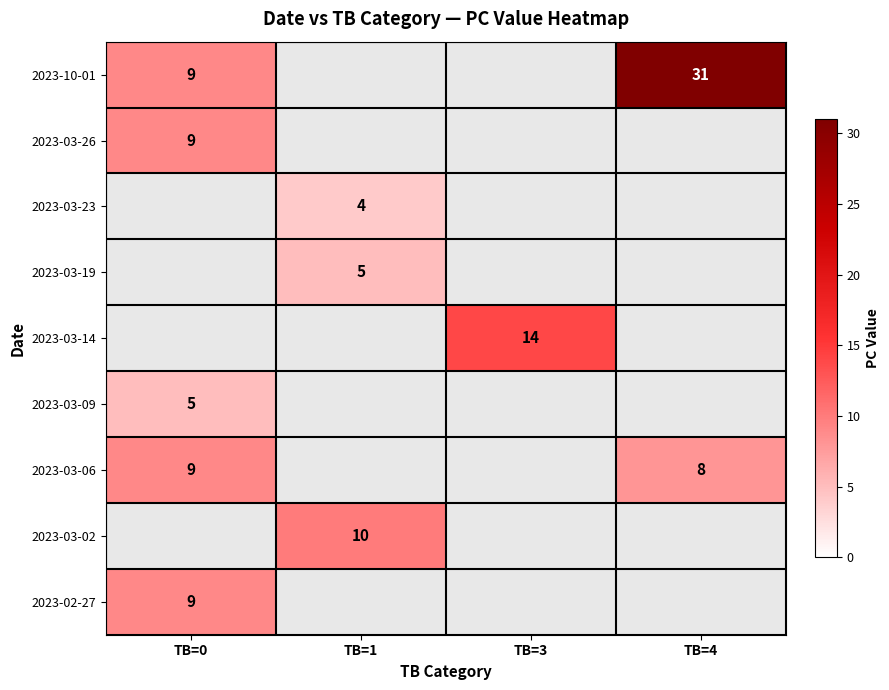

True or false: 2023-03-06 has a value of 3 at TB=4.

False